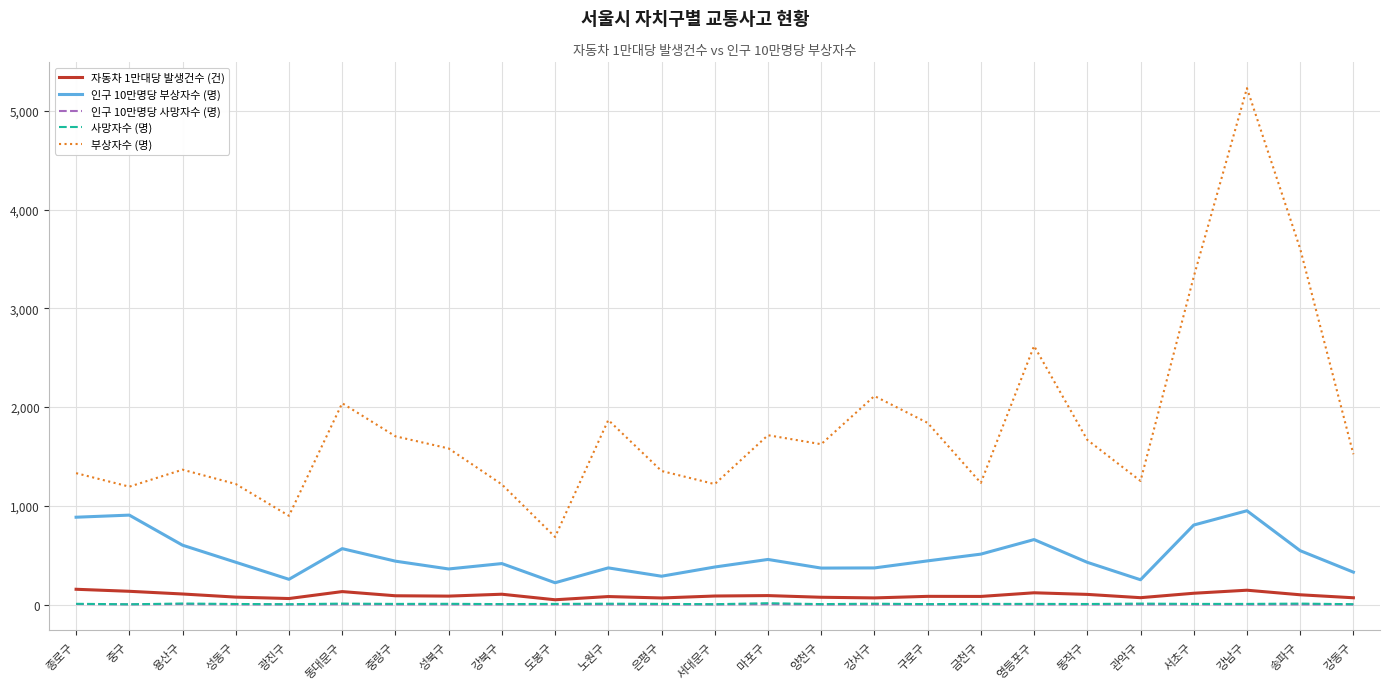

What position from the left is 마포구?

14